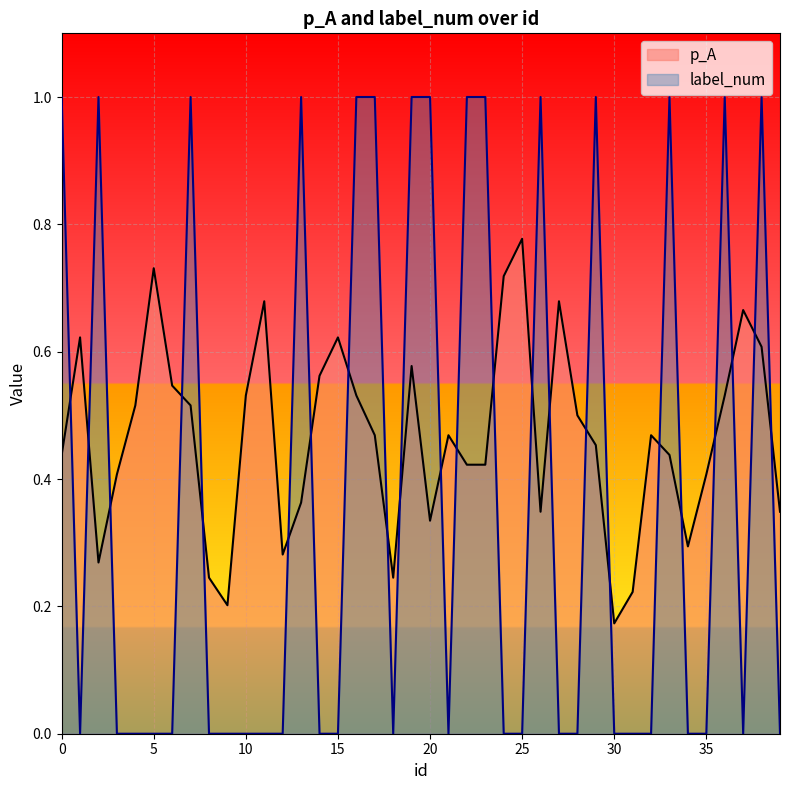

Rank the series at 24 from highest to lowest value.

p_A, label_num